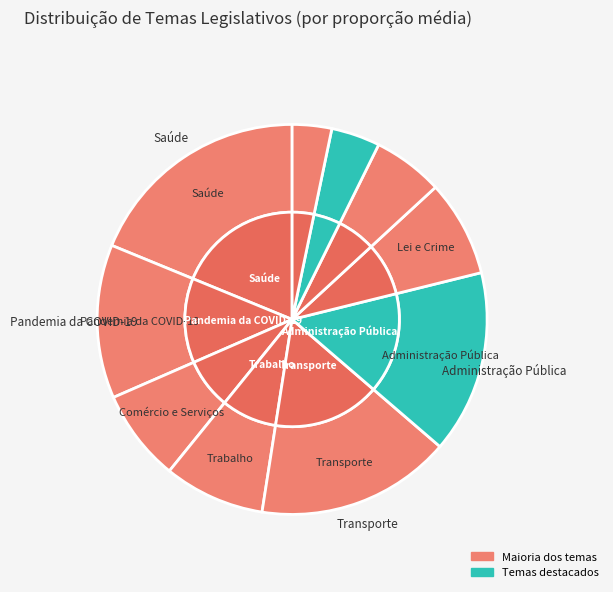

To the nearest percent, what is the difference between the Comércio e Serviços and Saúde slice percentages?

11%